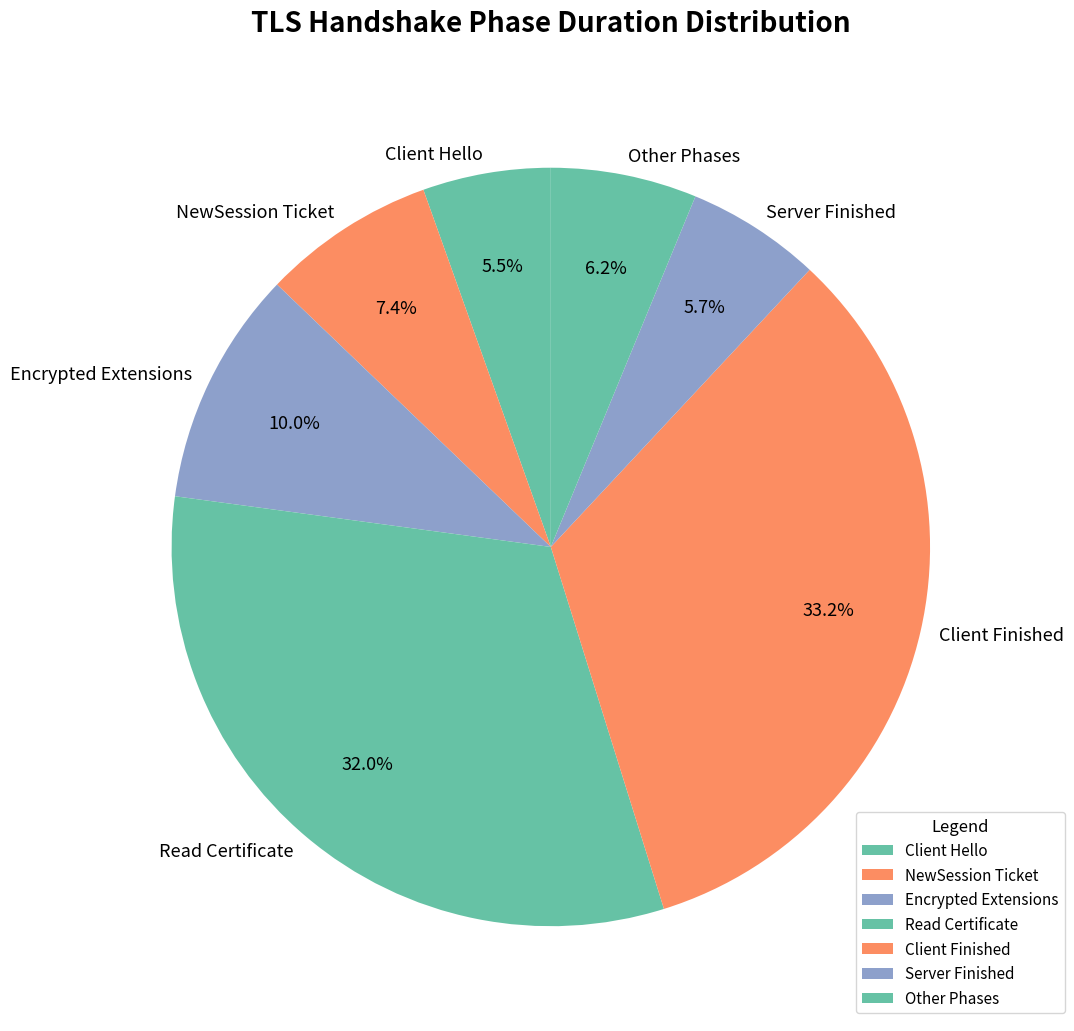

Combined, do Other Phases and Server Finished account for over 50%?

No